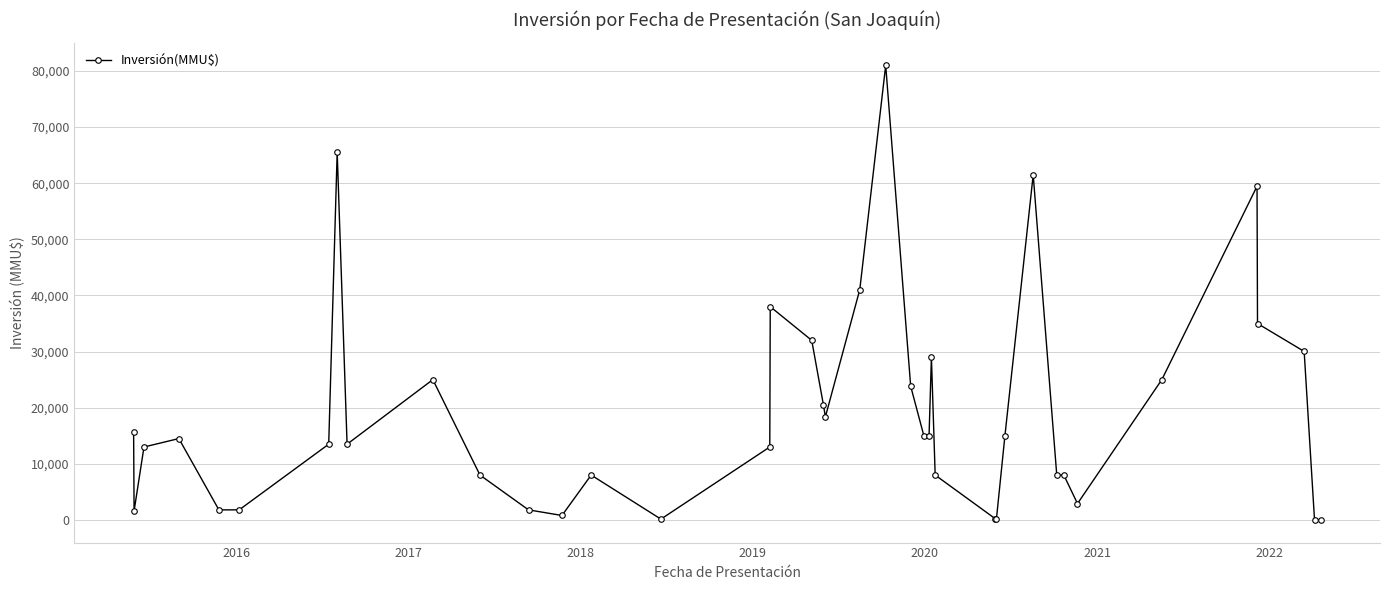

What is the sum of all values?

764588